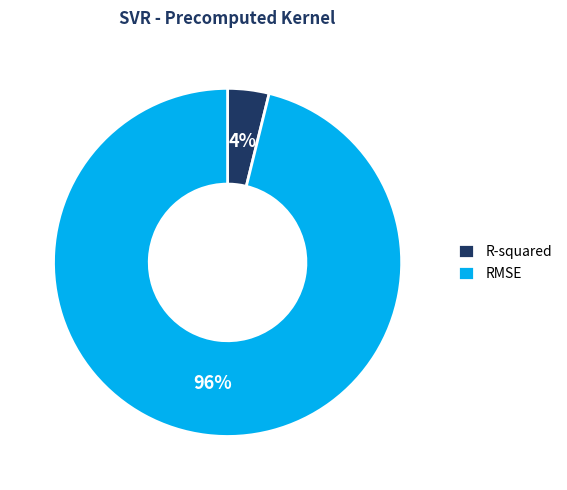

How many segments does this pie chart have?

2